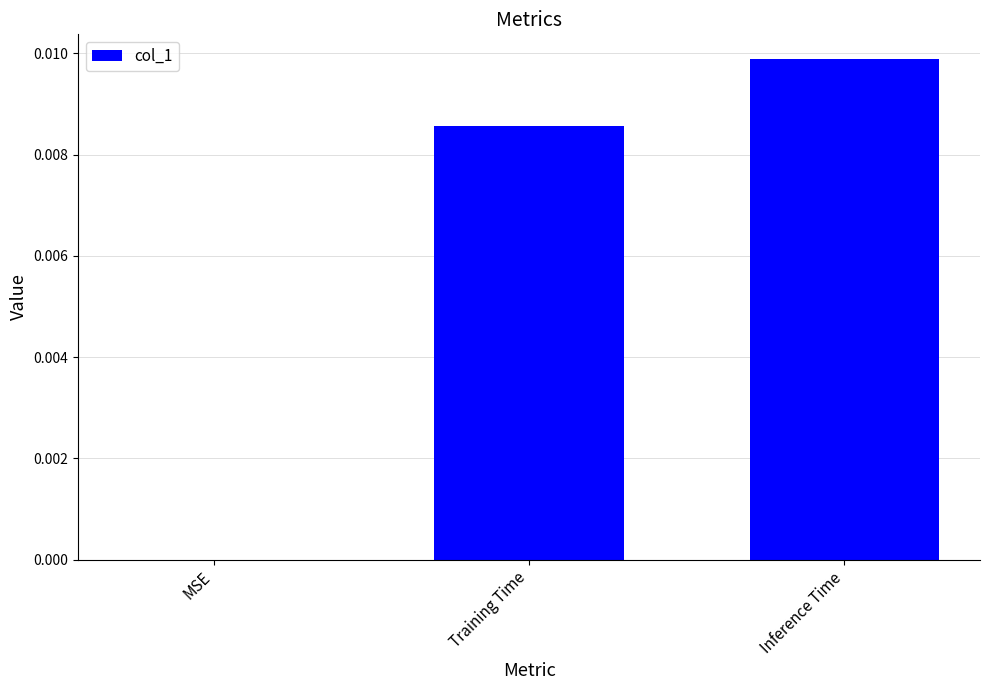

The chart shows a value of 0.0 at Inference Time. True or false?

True